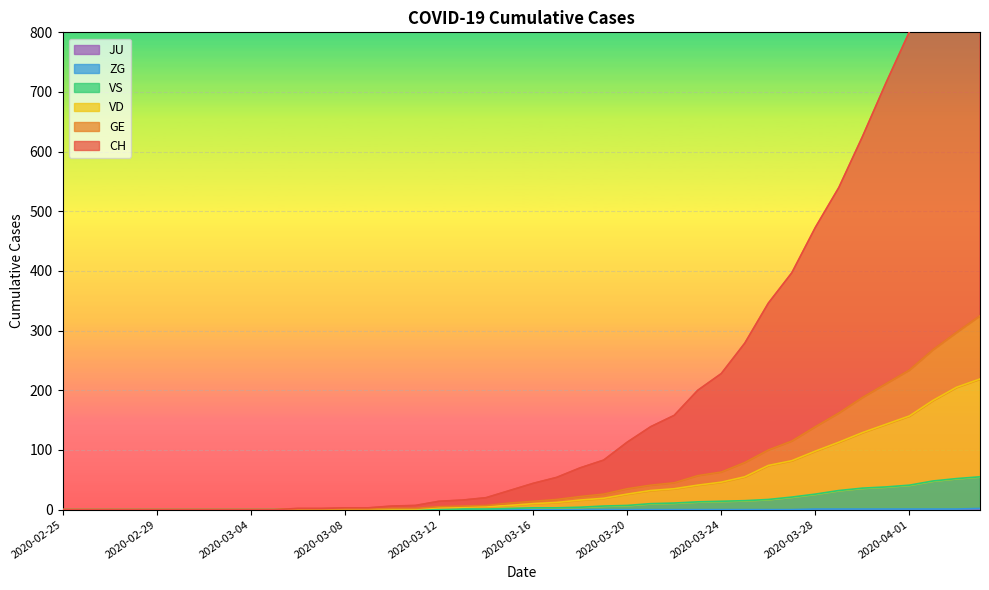

True or false: GE and VD intersect in this chart.

False